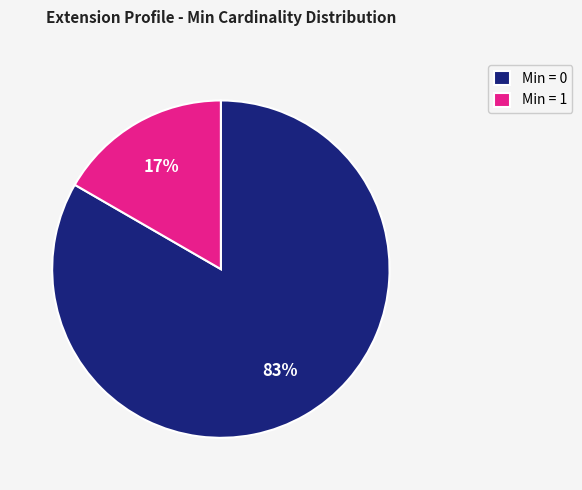

How many slices are in this pie chart?

2